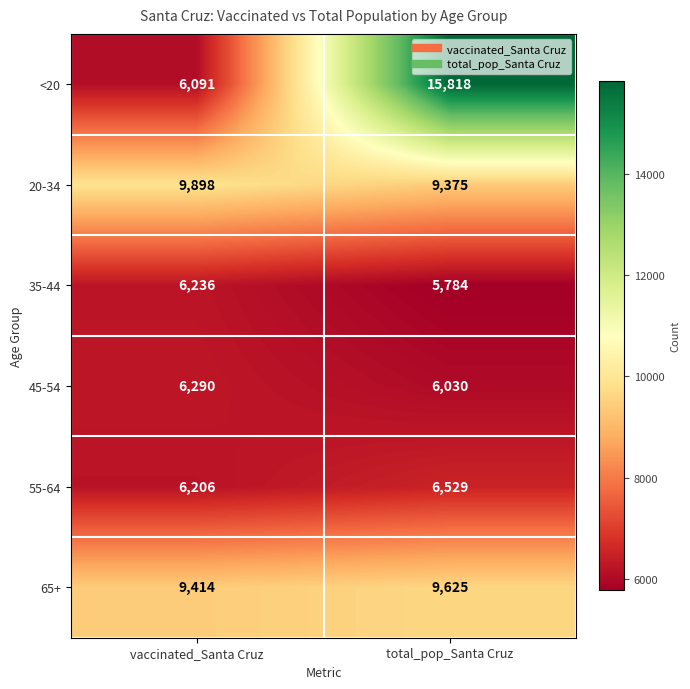

What is the minimum value for 45-54?

6030